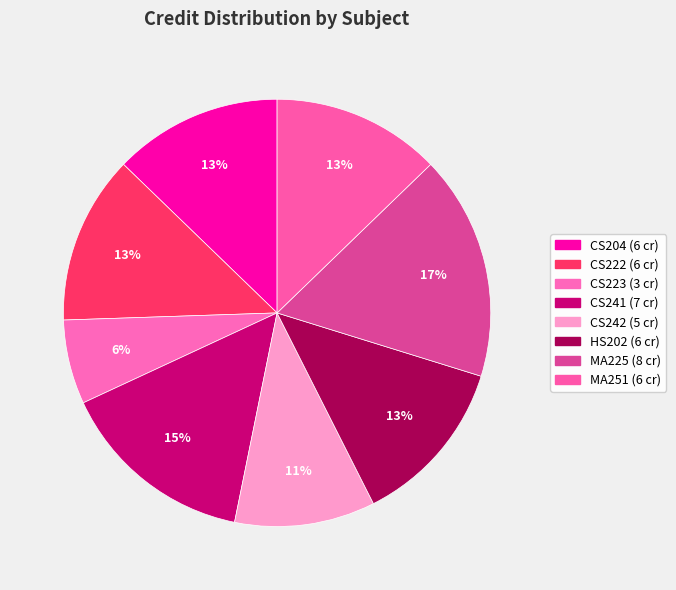

Is there any slice that represents more than half of the pie?

No